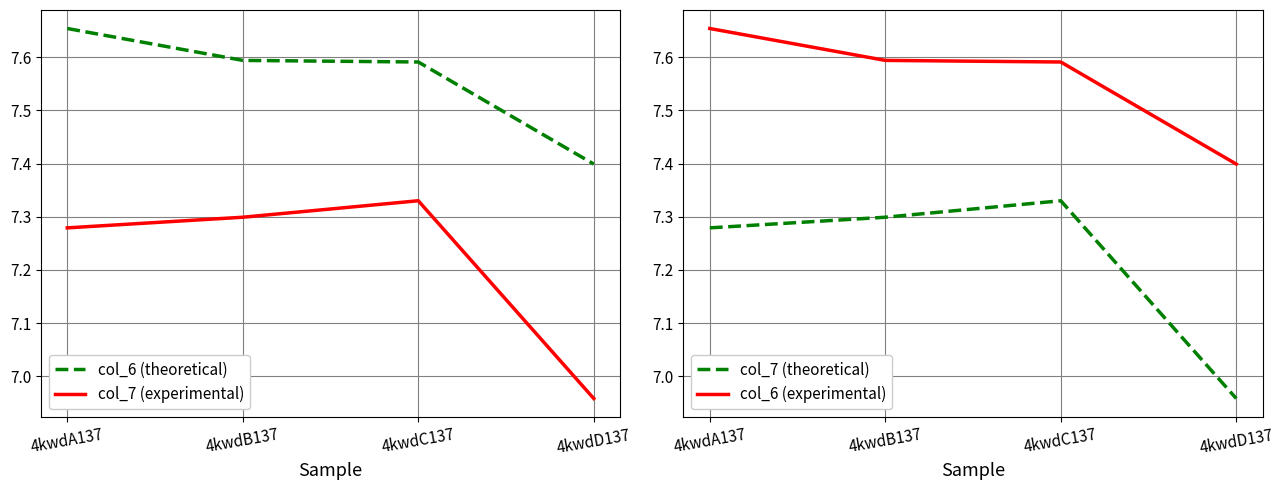

Rank the categories by col_6 (theoretical) value from lowest to highest.

4kwdD137, 4kwdC137, 4kwdB137, 4kwdA137